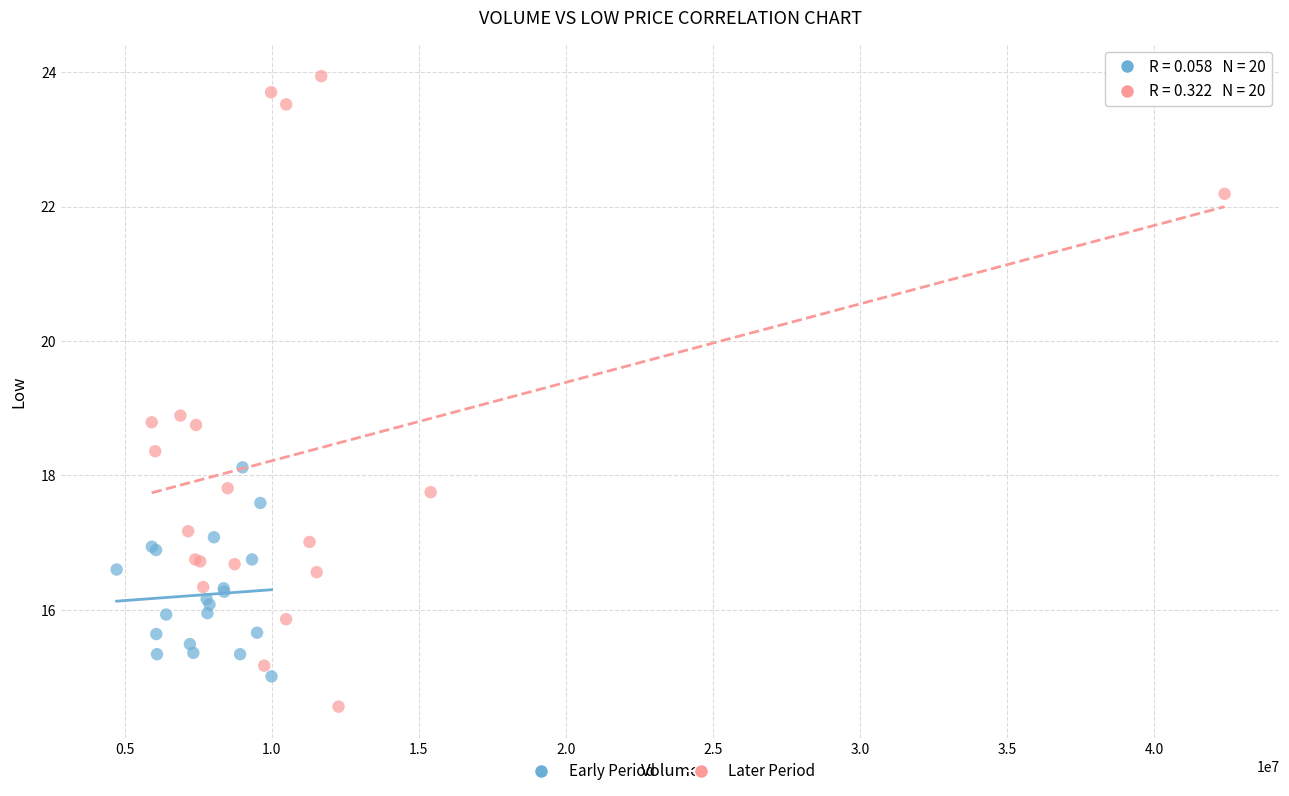

Which series has the largest Y range (max minus min)?

Later Period